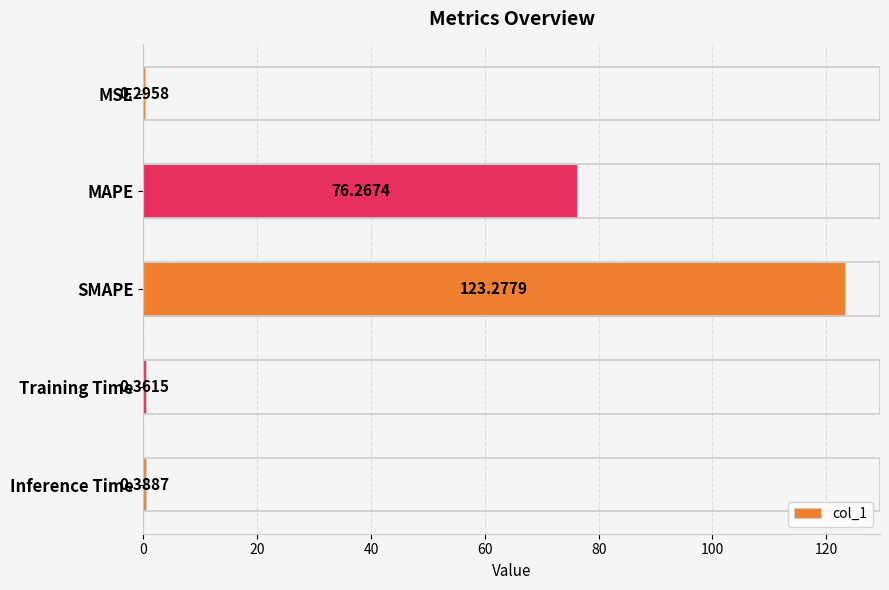

What is the sum of all values?

200.6